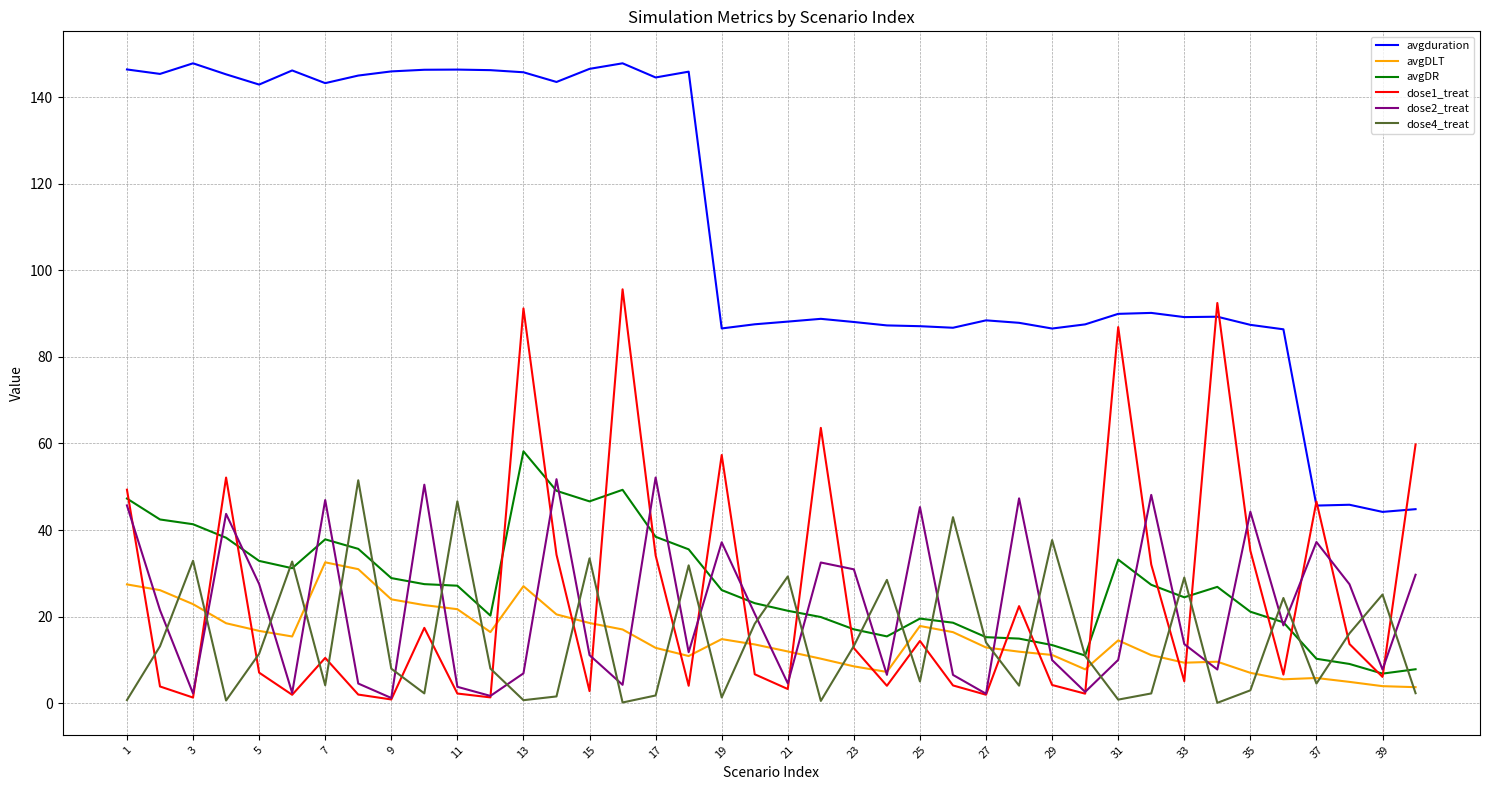

What is the average value of the avgDLT series?

15.0